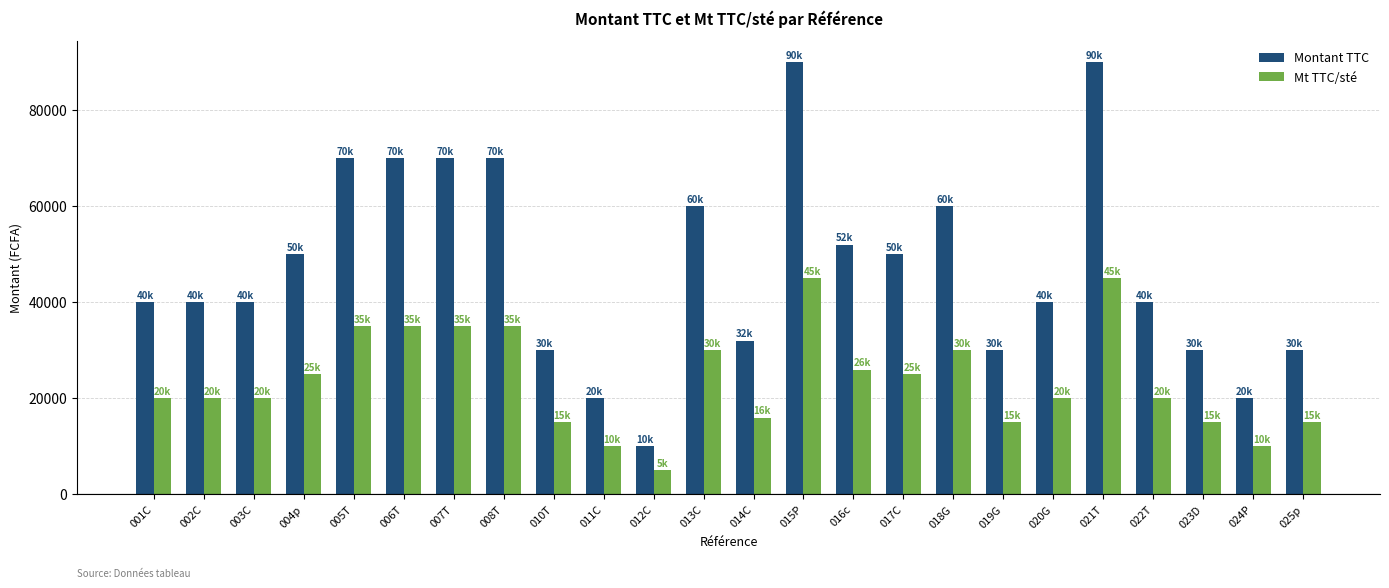

List the series in order of their overall mean, highest first.

Montant TTC, Mt TTC/sté